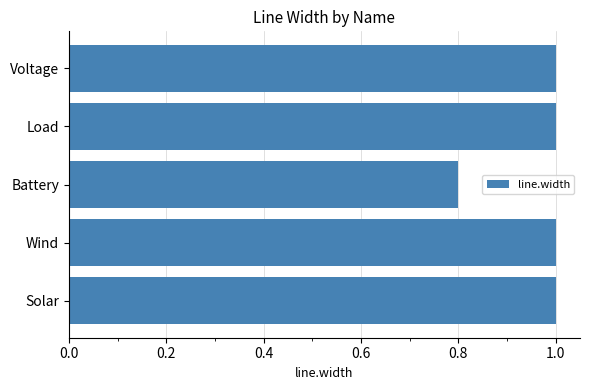

What is the sum of all values?

4.8